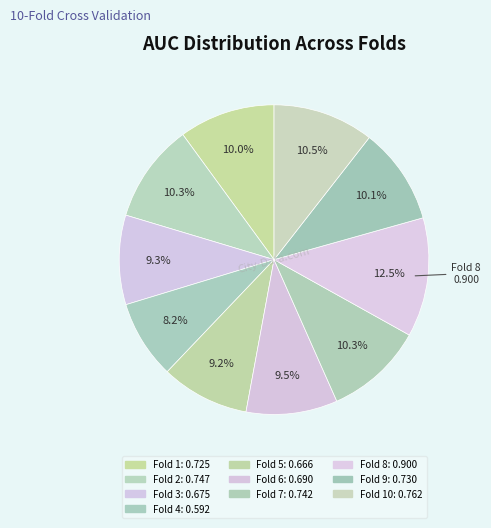

How many segments does this pie chart have?

10